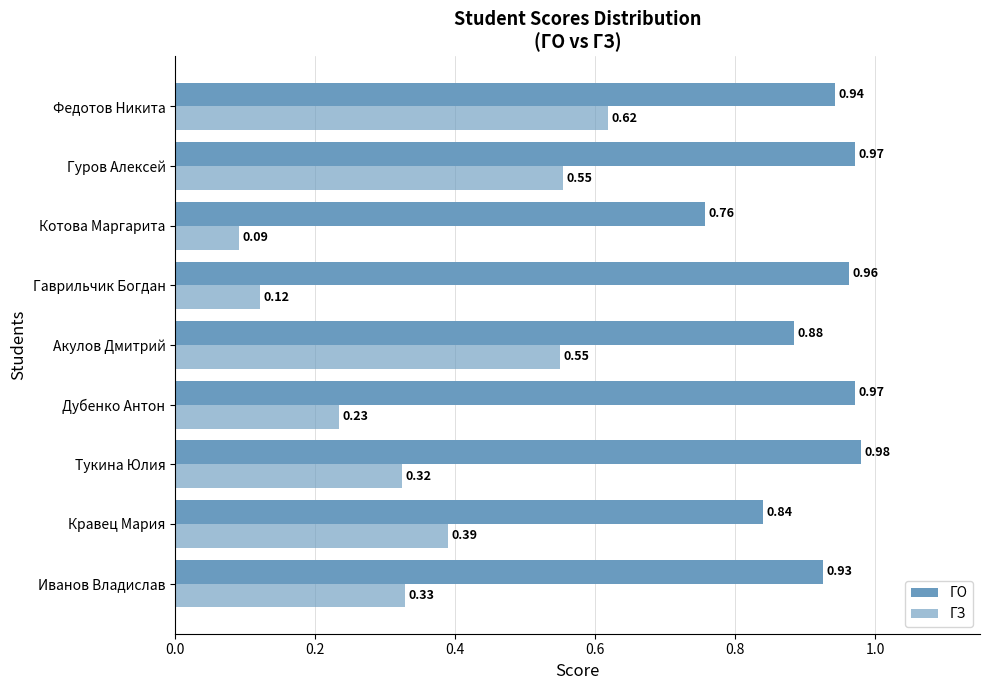

How many distinct data groups are displayed?

2